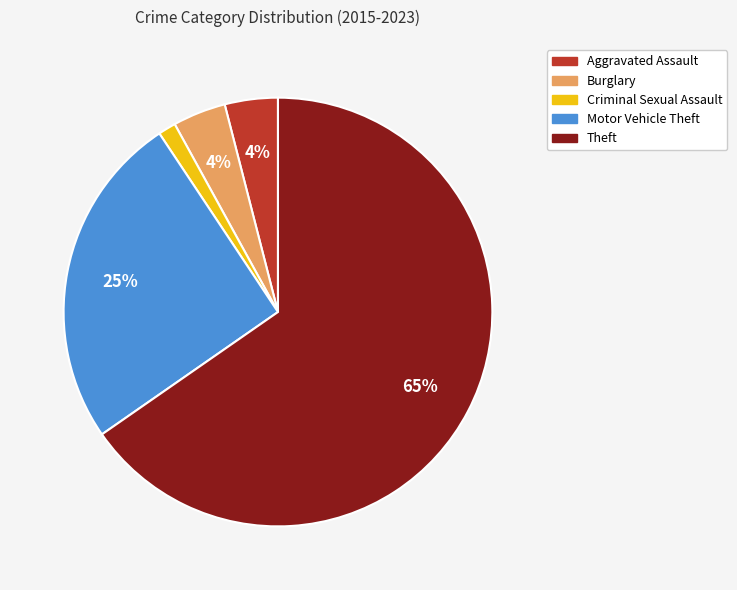

To the nearest percent, what is the combined percentage of Burglary and Criminal Sexual Assault?

5%